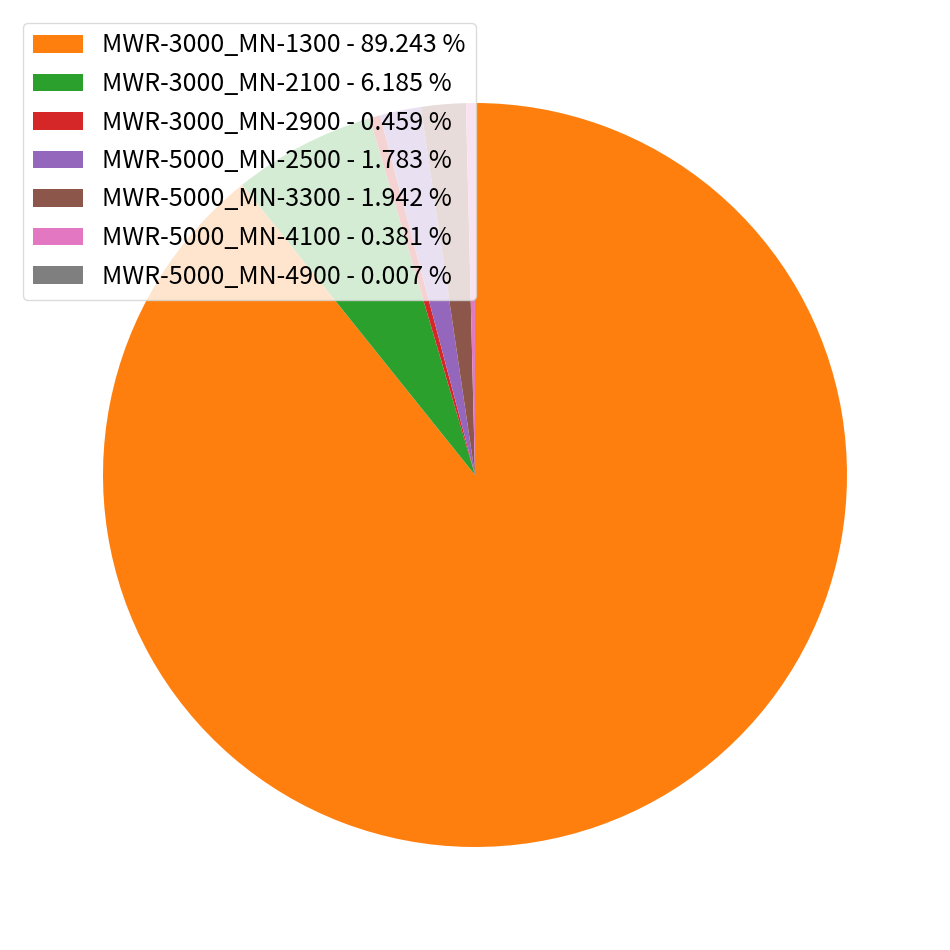

Which has a higher value, MWR-3000_MN-1300 - 89.243 % or MWR-5000_MN-4100 - 0.381 %?

MWR-3000_MN-1300 - 89.243 %